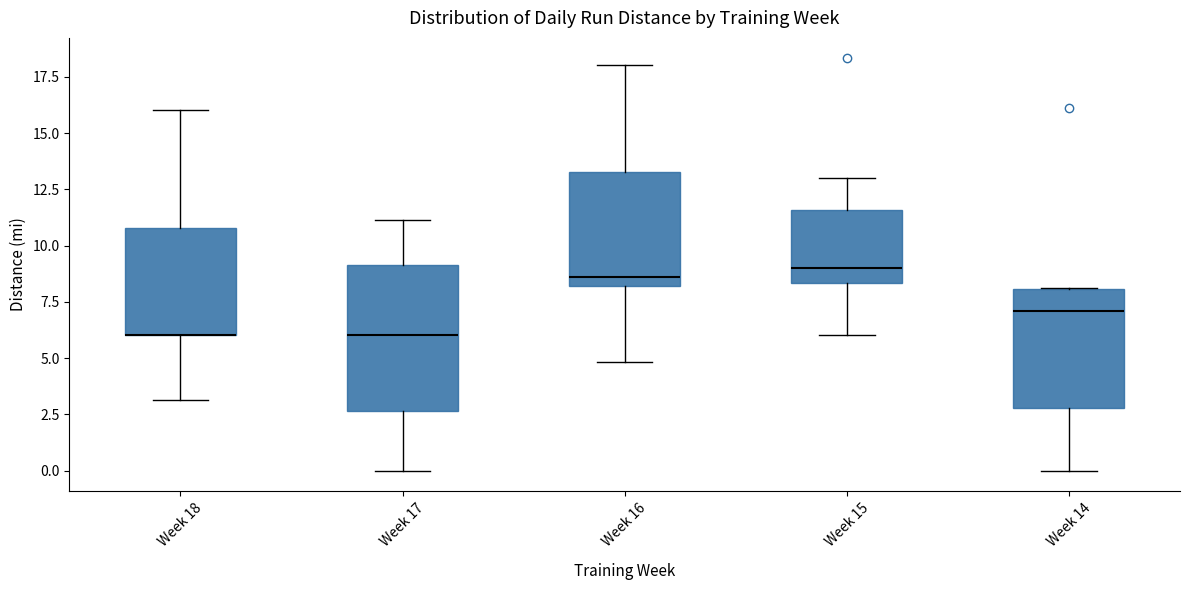

Reading left to right, read every box against the y-axis: the position of its median line, the range the box covers, and the ends of its whiskers. The values are not printed on the chart, so give them approximately, as read against the axis.

Week 18: median 6.0 (drawn on the box's lower edge), box 6.0 to 11.0, whiskers 3.0 to 16.0
Week 17: median 6.0, box 2.5 to 9.0, whiskers 0.0 to 11.0
Week 16: median 8.5, box 8.0 to 13.5, whiskers 5.0 to 18.0
Week 15: median 9.0, box 8.5 to 11.5, whiskers 6.0 to 13.0
Week 14: median 7.0, box 3.0 to 8.0, whiskers 0.0 to 8.0